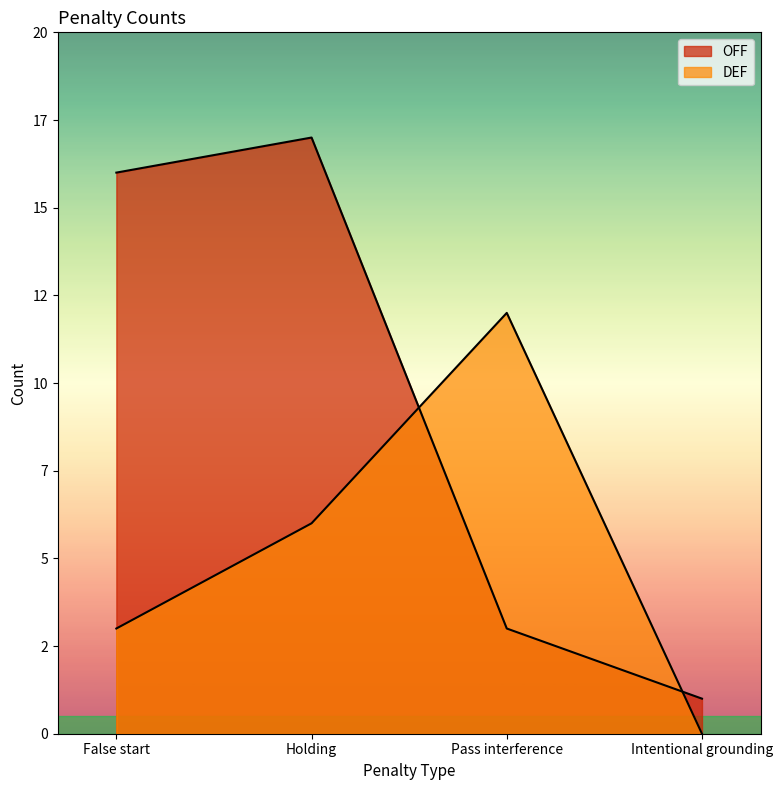

Rank the series at Pass interference from lowest to highest value.

OFF, DEF